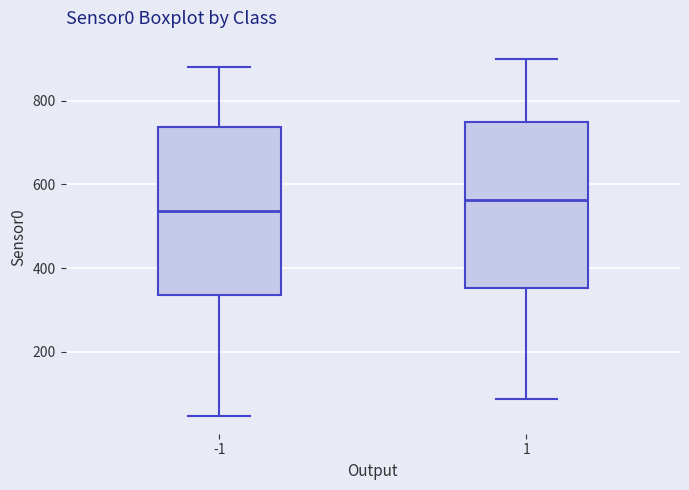

Reading left to right, transcribe this box plot: for each box, give where its median line is, the range the box spans, and where its two whiskers end, as read against the y-axis. The values are not printed on the chart, so give them approximately, as read against the axis.

-1: median 540, box 340 to 740, whiskers 40 to 880
1: median 560, box 360 to 760, whiskers 80 to 900